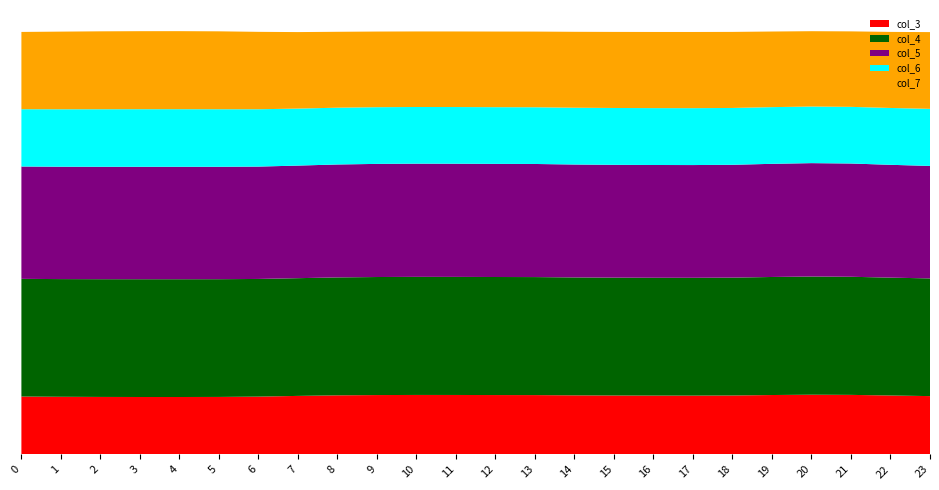

Reading left to right, extract all data points from this chart.

col_3: 14.0	14.0	13.9	13.9	13.9	13.9	14.0	14.2	14.3	14.4	14.4	14.4	14.4	14.4	14.3	14.3	14.3	14.2	14.3	14.4	14.5	14.4	14.3	14.1
col_4: 28.5	28.5	28.6	28.6	28.6	28.6	28.5	28.5	28.6	28.6	28.6	28.6	28.6	28.6	28.6	28.6	28.6	28.6	28.6	28.6	28.7	28.6	28.6	28.5
col_5: 27.2	27.2	27.2	27.3	27.3	27.2	27.2	27.3	27.4	27.4	27.4	27.4	27.4	27.4	27.4	27.4	27.3	27.3	27.4	27.4	27.5	27.5	27.4	27.3
col_6: 13.9	13.9	14.0	14.0	14.0	14.0	13.9	13.8	13.8	13.7	13.7	13.7	13.7	13.8	13.8	13.8	13.8	13.8	13.8	13.7	13.7	13.7	13.8	13.8
col_7: 18.7	18.8	18.9	18.9	18.9	18.9	18.8	18.5	18.4	18.3	18.3	18.3	18.3	18.3	18.4	18.4	18.5	18.5	18.4	18.3	18.3	18.3	18.4	18.6